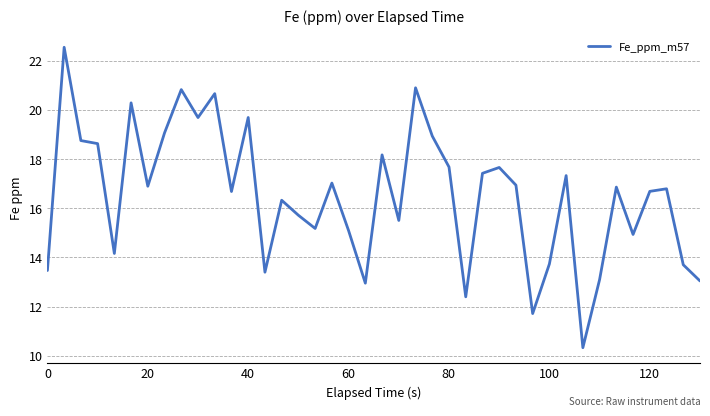

What is the smallest value displayed?

10.3